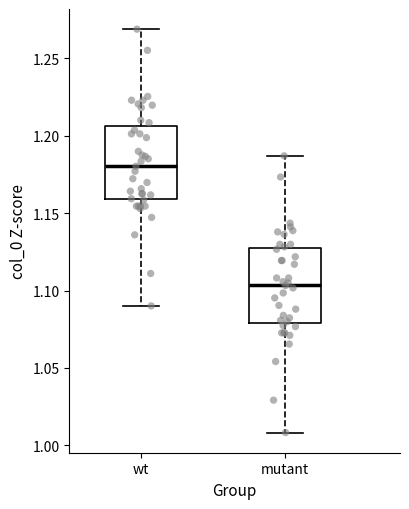

Reading left to right, read every box against the y-axis: the position of its median line, the range the box covers, and the ends of its whiskers. The values are not printed on the chart, so give them approximately, as read against the axis.

wt: median 1.180, box 1.160 to 1.205, whiskers 1.090 to 1.270
mutant: median 1.105, box 1.080 to 1.125, whiskers 1.010 to 1.185